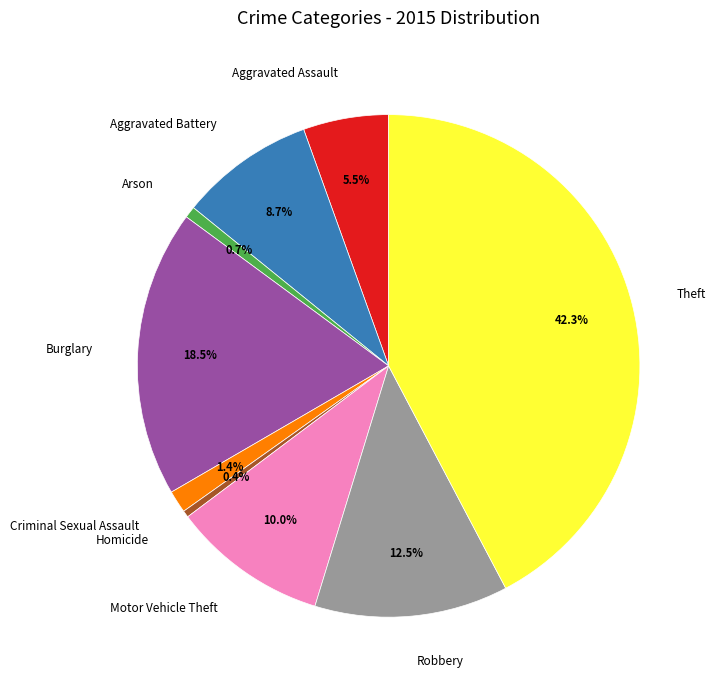

What is the largest slice in the pie chart?

Theft